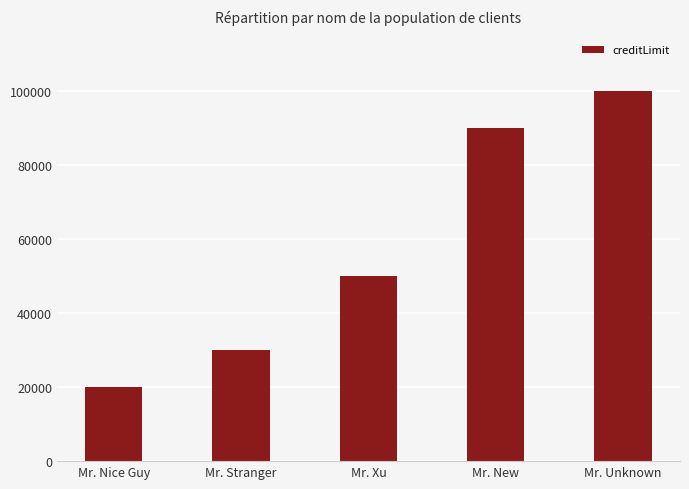

What is the difference between the values at Mr. Xu and Mr. Nice Guy?

30000